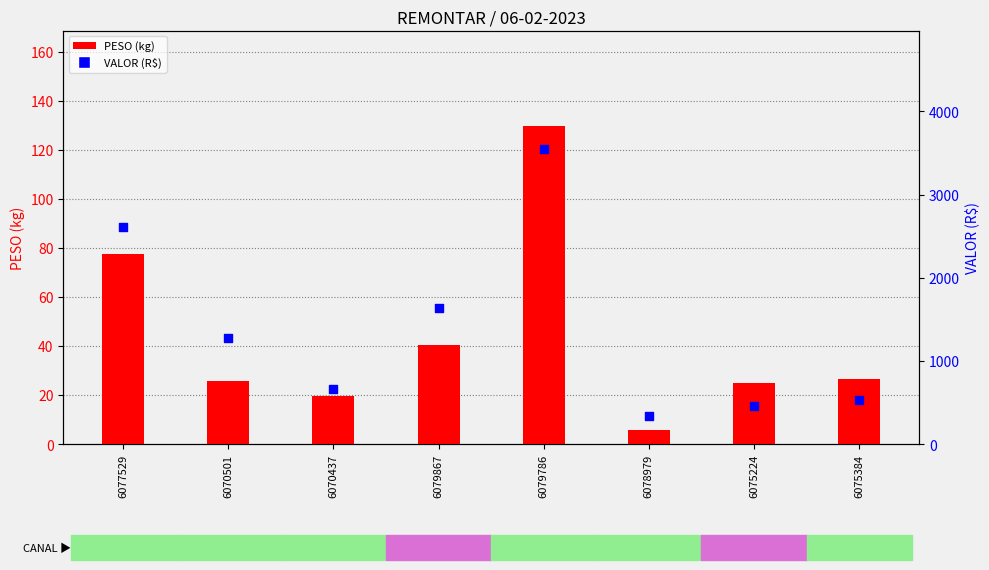

Is the value of VALOR (R$) at 6079867 greater than the value of PESO (kg) at 6070501?

Yes